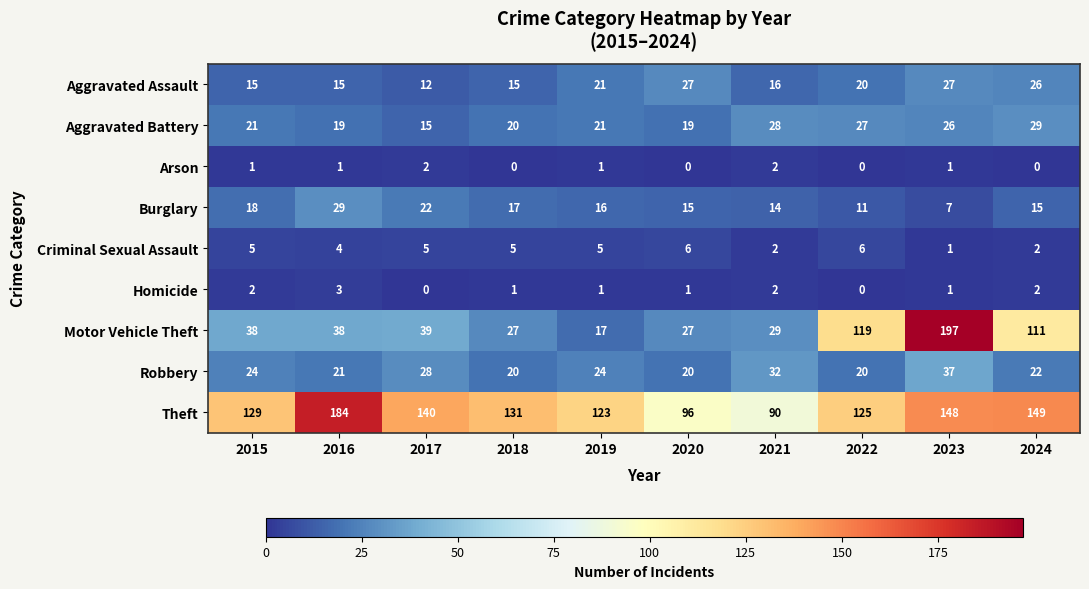

How many series are shown in this chart?

9